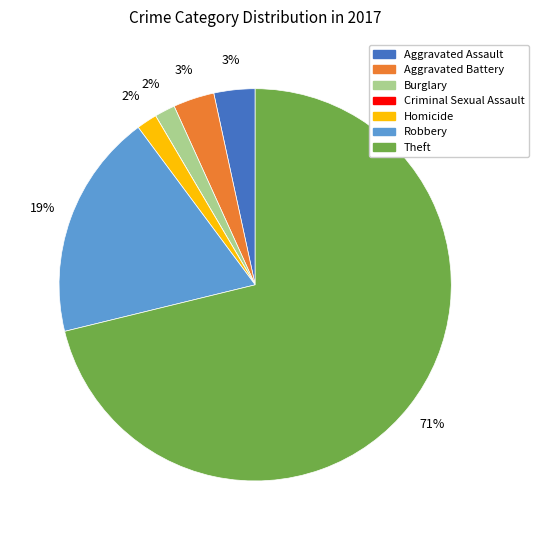

Is it true that Homicide is 2% of the pie?

True